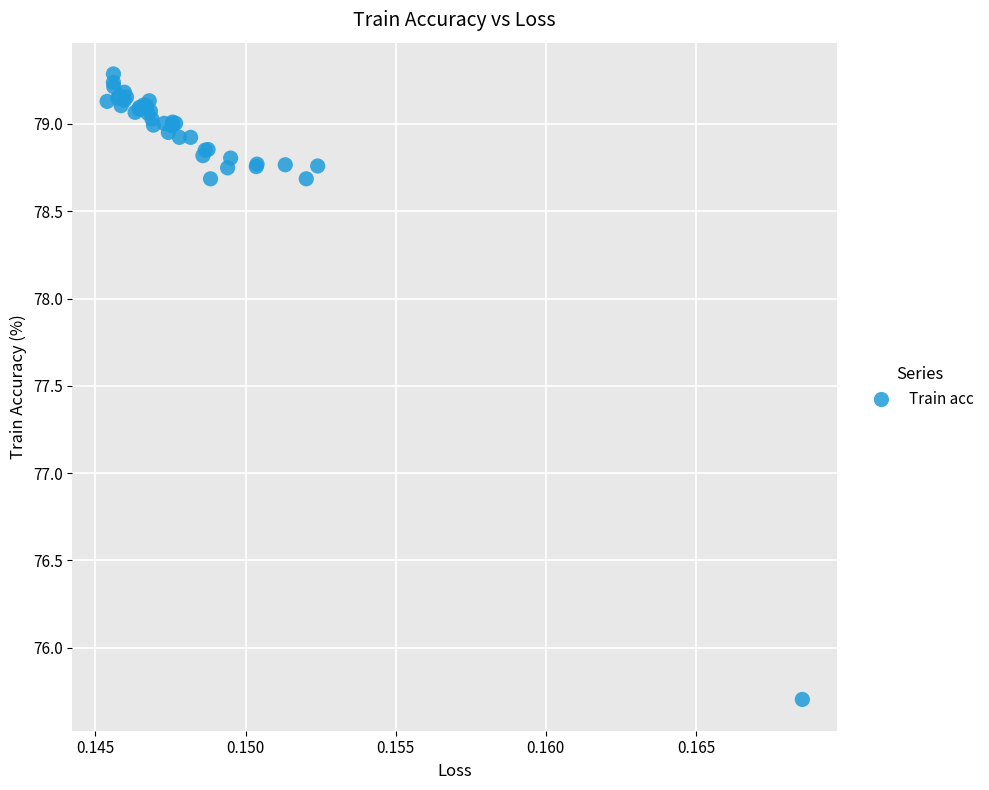

What Y value in the scatter plot is closest to 77?

75.7